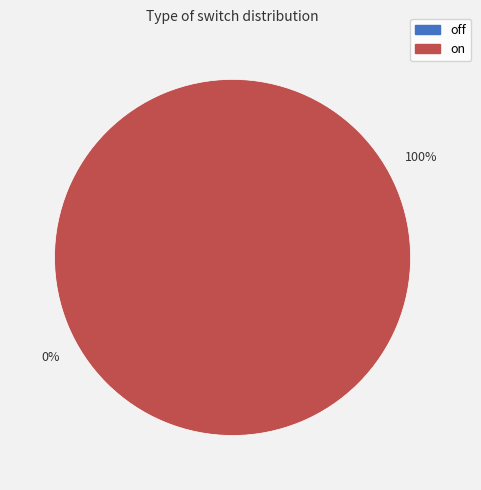

Which category has the biggest portion of the pie?

on